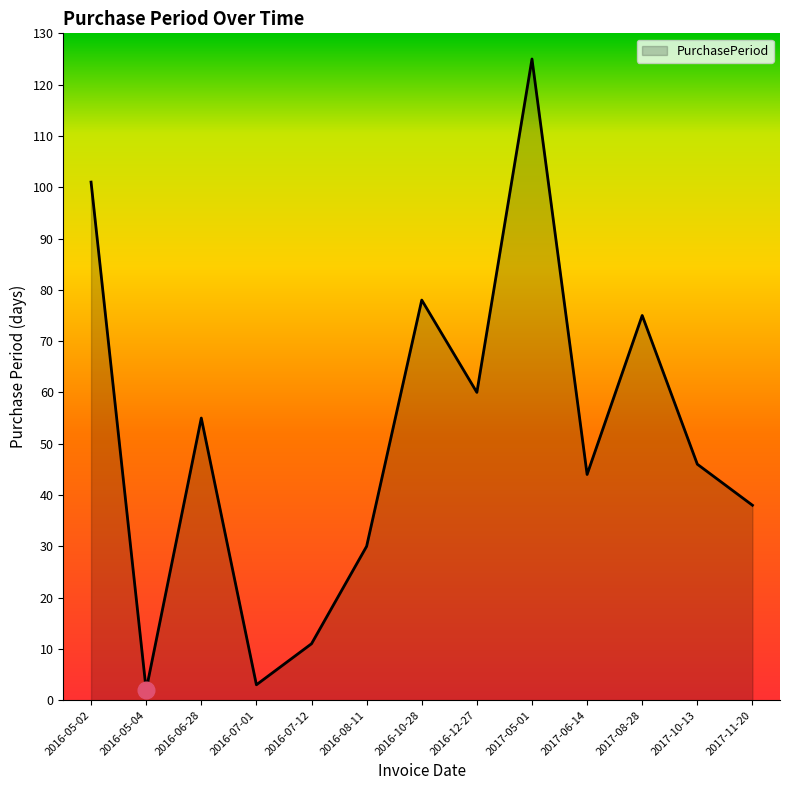

Reading right to left, what are all the values shown in this chart?

38	46	75	44	125	60	78	30	11	3	55	2	101